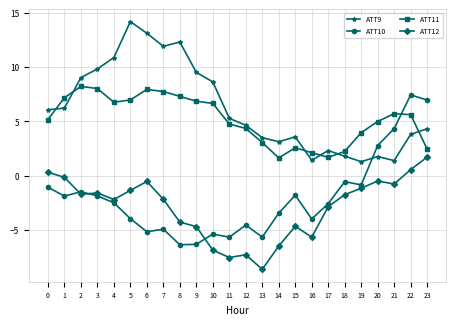

Which series has the largest total across all categories?

ATT9